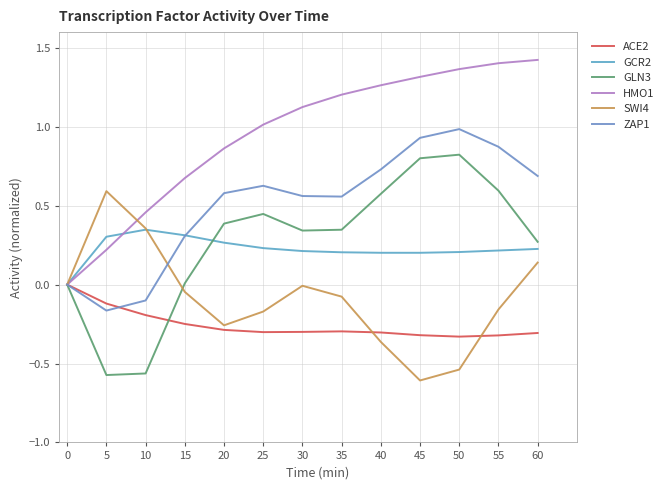

How many series are shown in this chart?

6